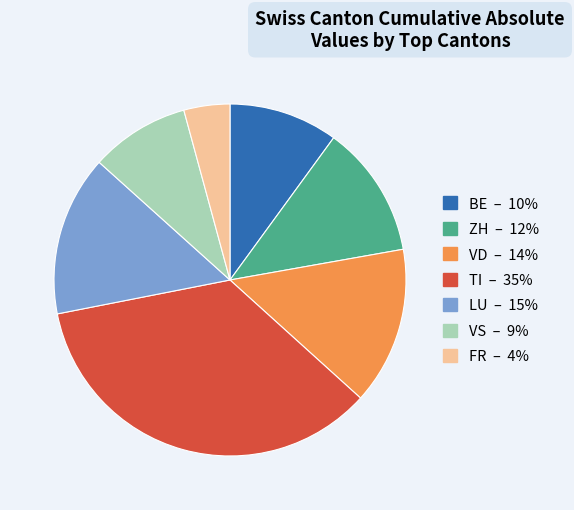

Is there any slice that represents more than half of the pie?

No